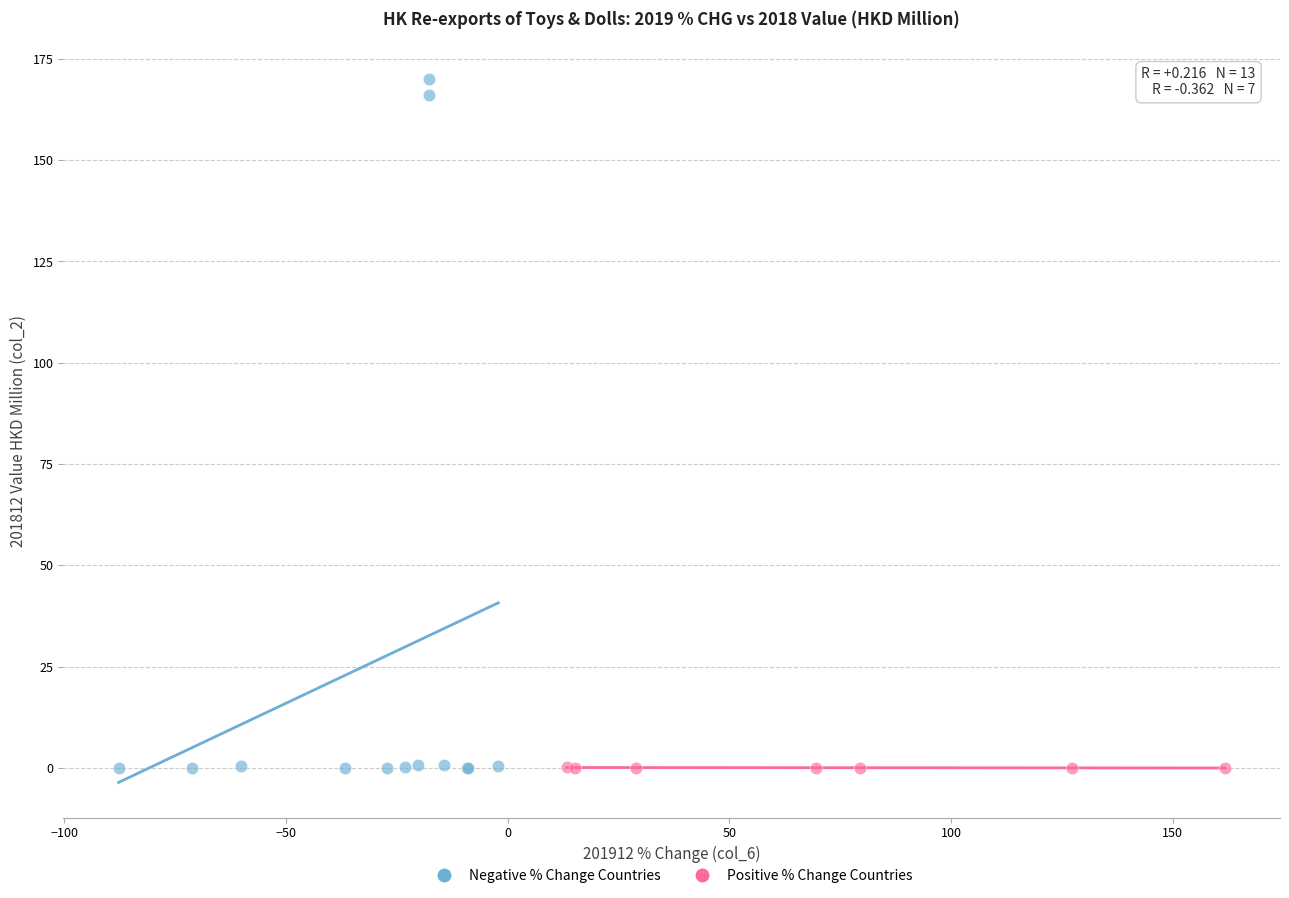

What are all the series names shown in the legend?

Negative % Change Countries, Positive % Change Countries